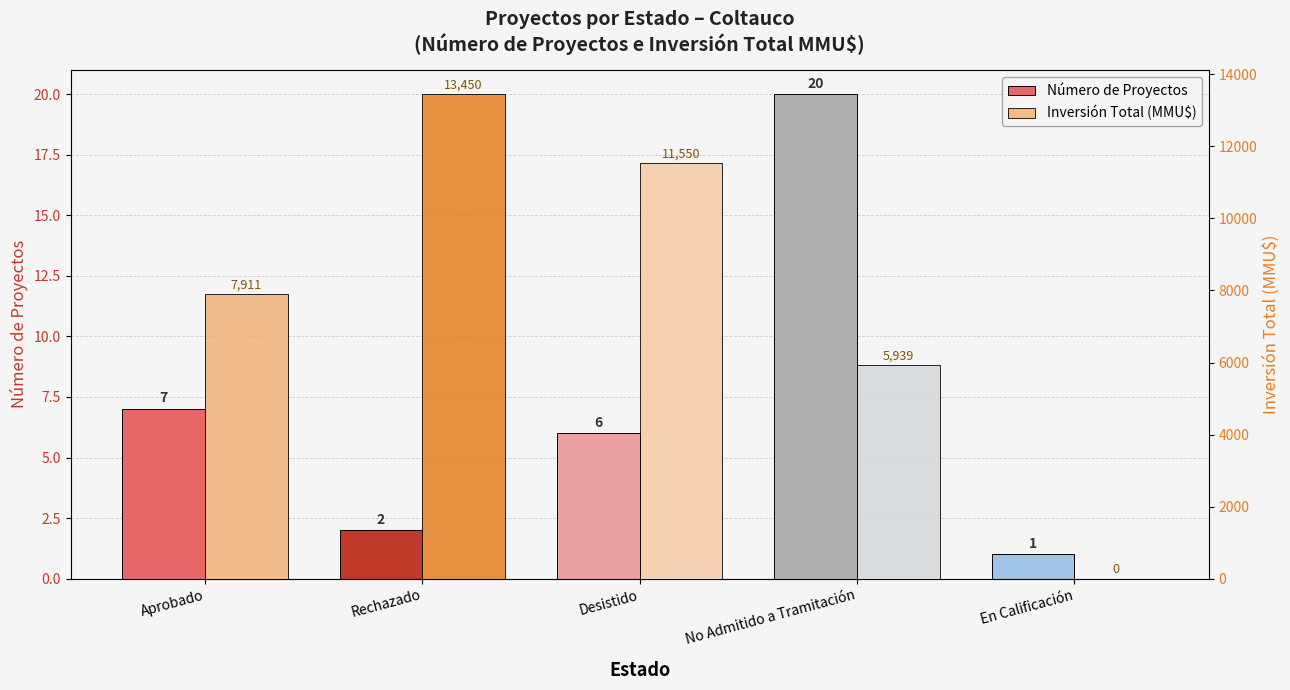

Reading left to right, list all the values displayed in this chart.

Número de Proyectos: Aprobado=7	Rechazado=2	Desistido=6	No Admitido a Tramitación=20	En Calificación=1
Inversión Total (MMU$): Aprobado=7911	Rechazado=13450	Desistido=11550	No Admitido a Tramitación=5939	En Calificación=0